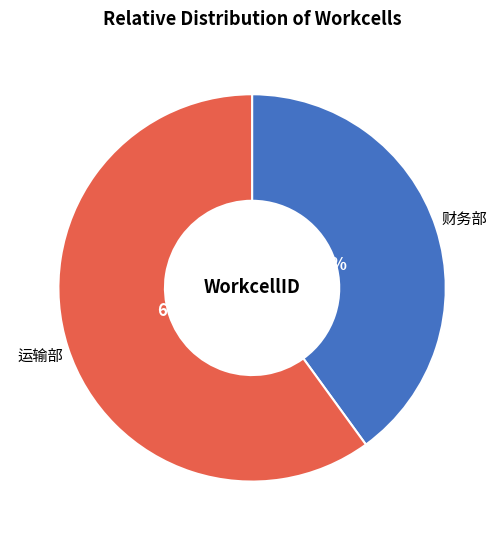

How many segments does this pie chart have?

2